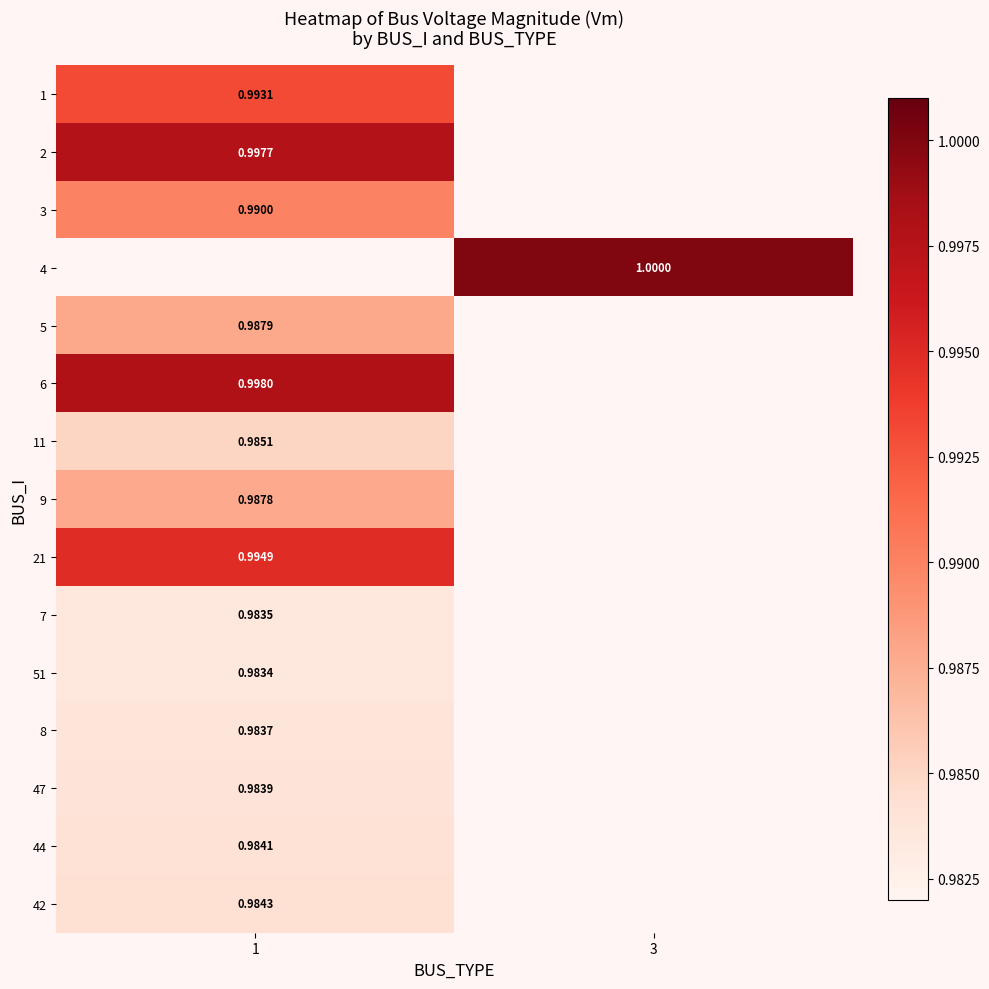

Is the value of 47 at 1 greater than the value of 2 at 1?

No